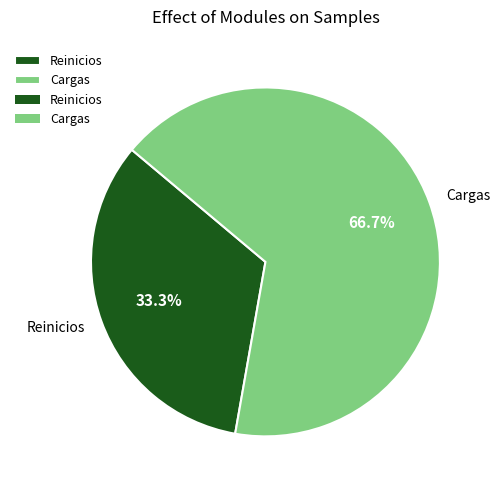

How many slices are in this pie chart?

2